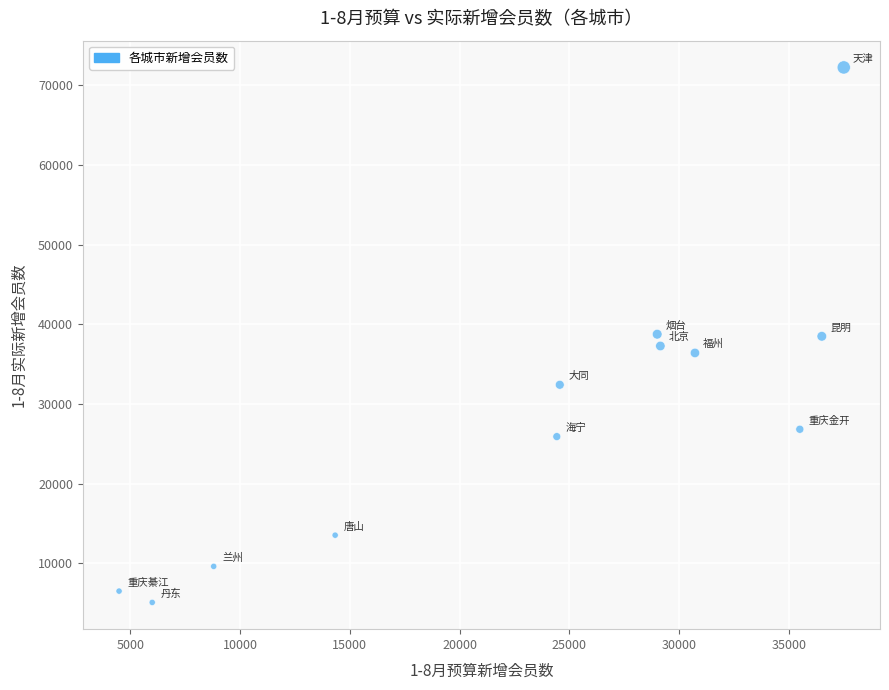

What is the average Y value?

28577